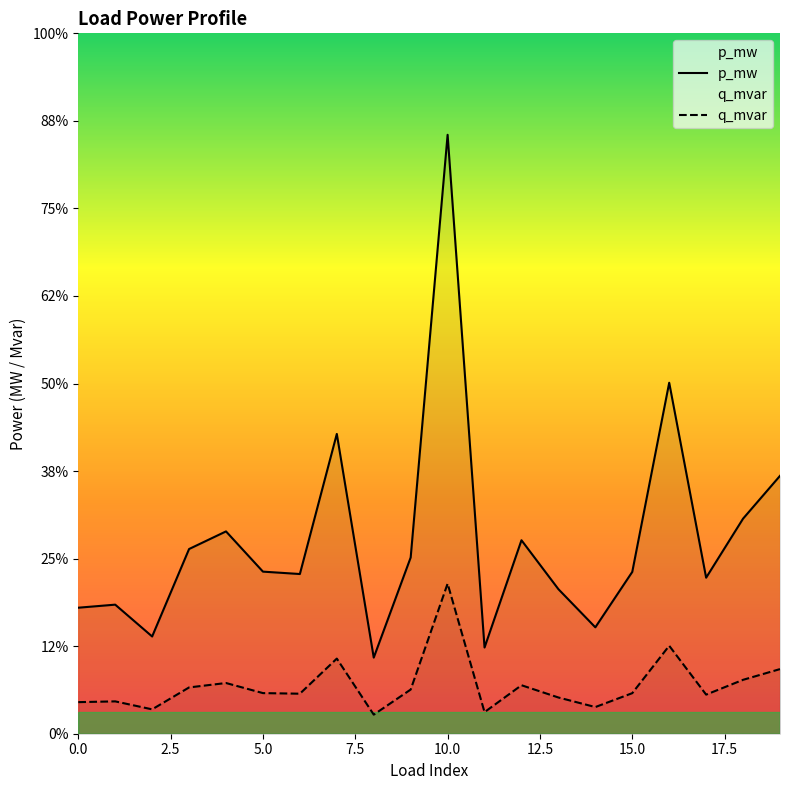

How many lines are shown in the chart?

2